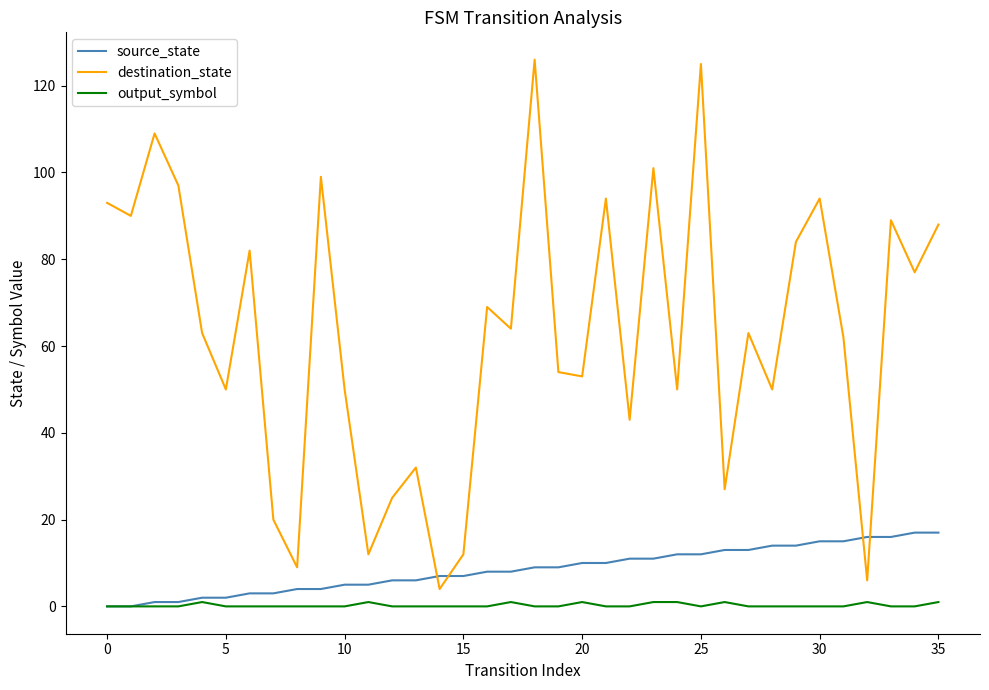

Rank the series by their maximum value, from highest to lowest.

destination_state, source_state, output_symbol